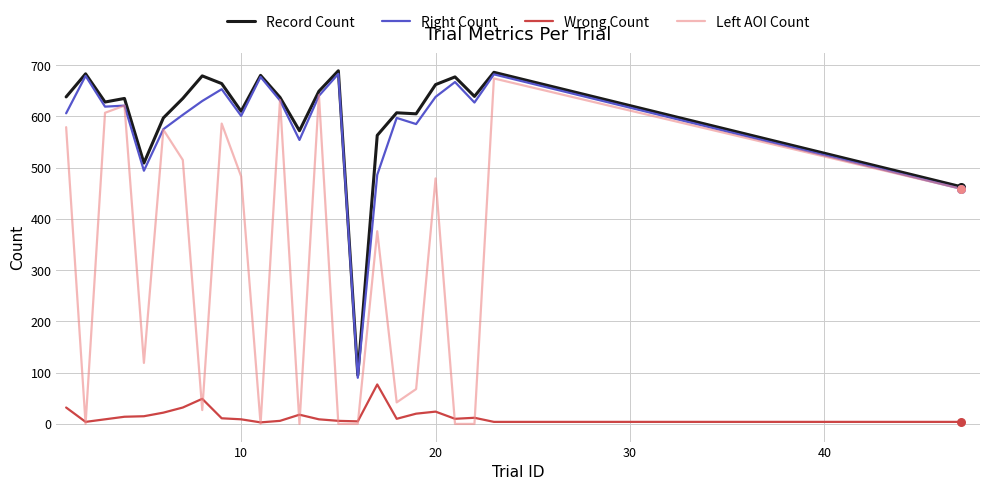

Which series has the largest range (max minus min)?

Left AOI Count